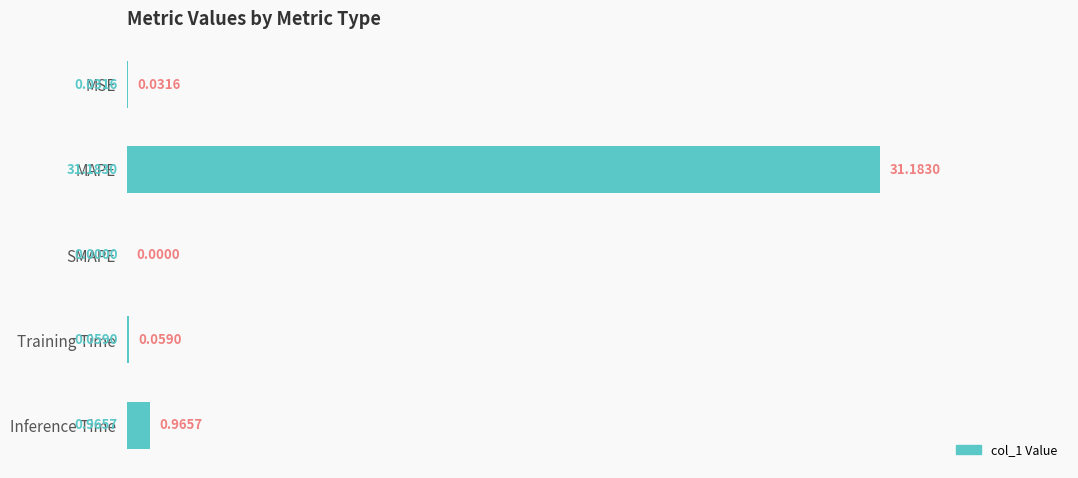

Where is the data nearest to the value 15?

Inference Time